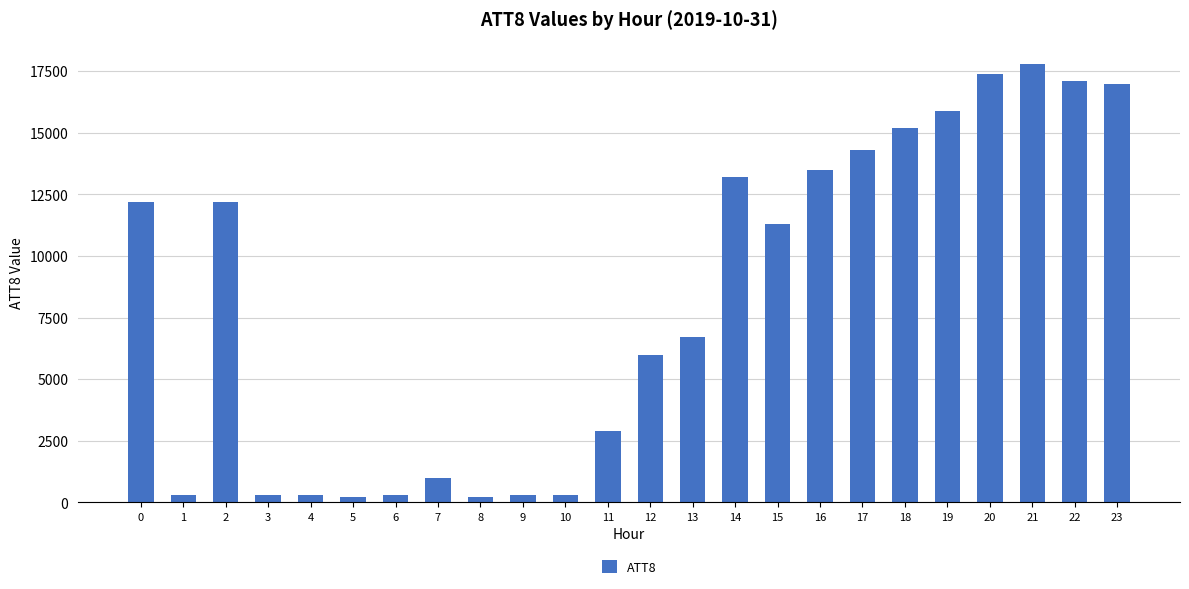

What is the greatest value displayed?

17800